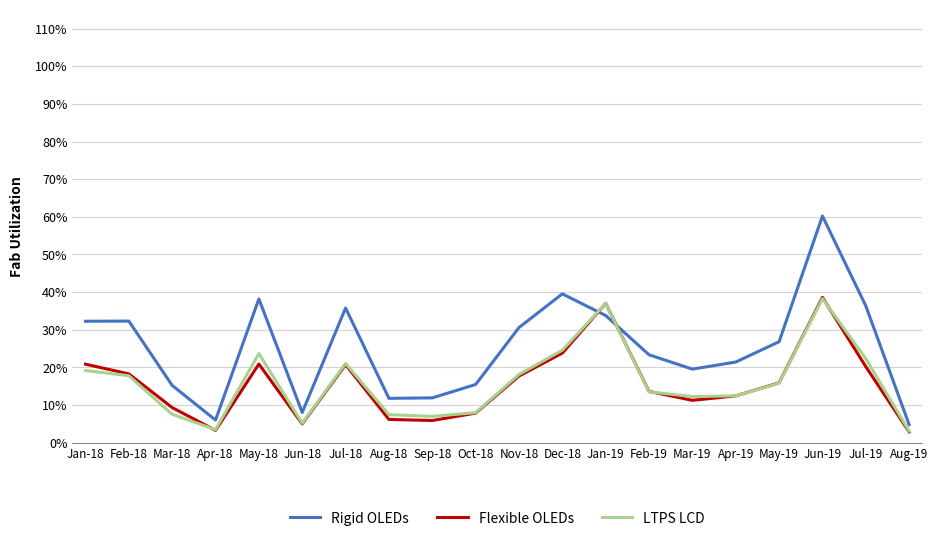

Which series changed the most between Mar-18 and Jun-19?

Rigid OLEDs